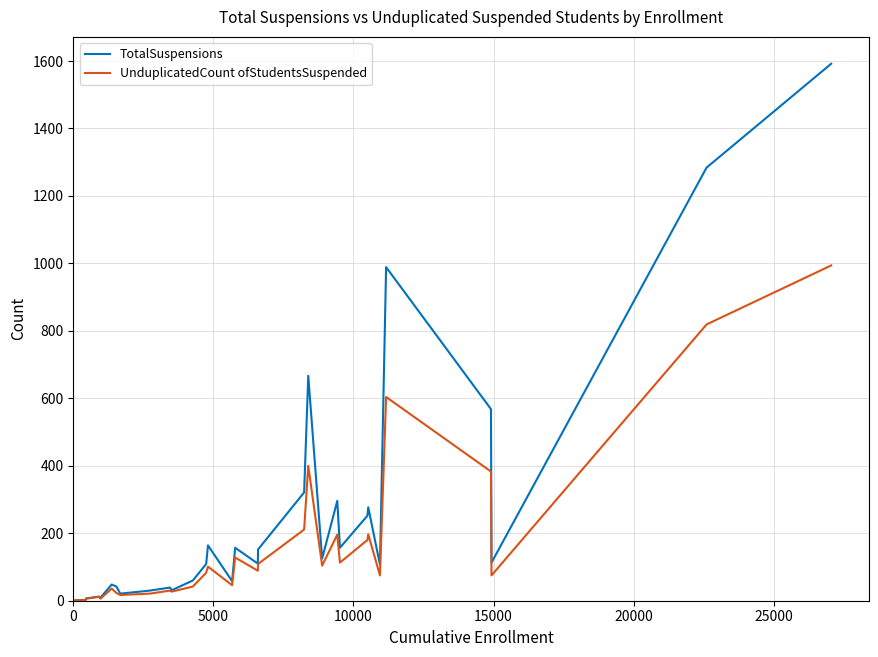

What is the greatest value displayed?

1592